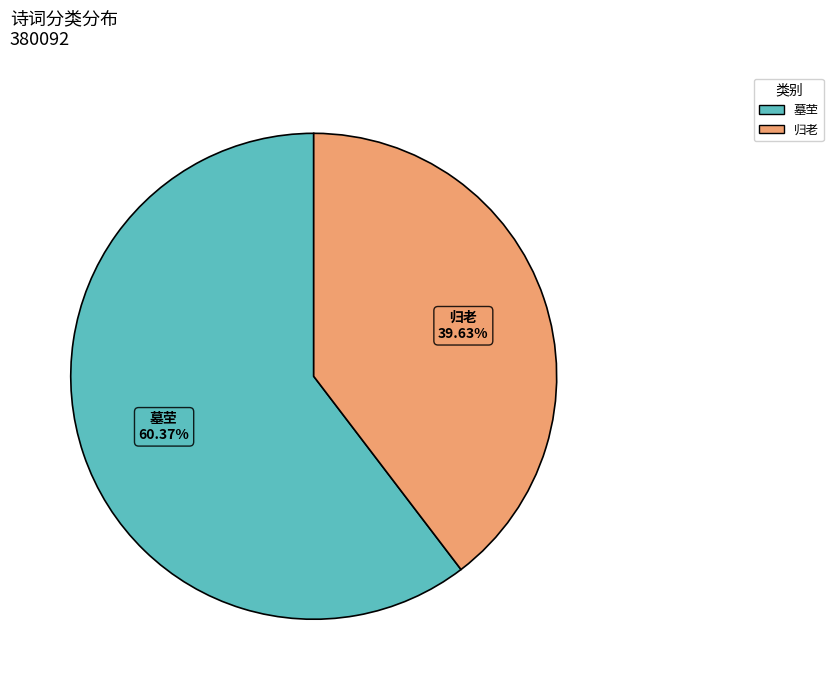

To the nearest percent, what is the difference between the largest and smallest slice percentages?

21%